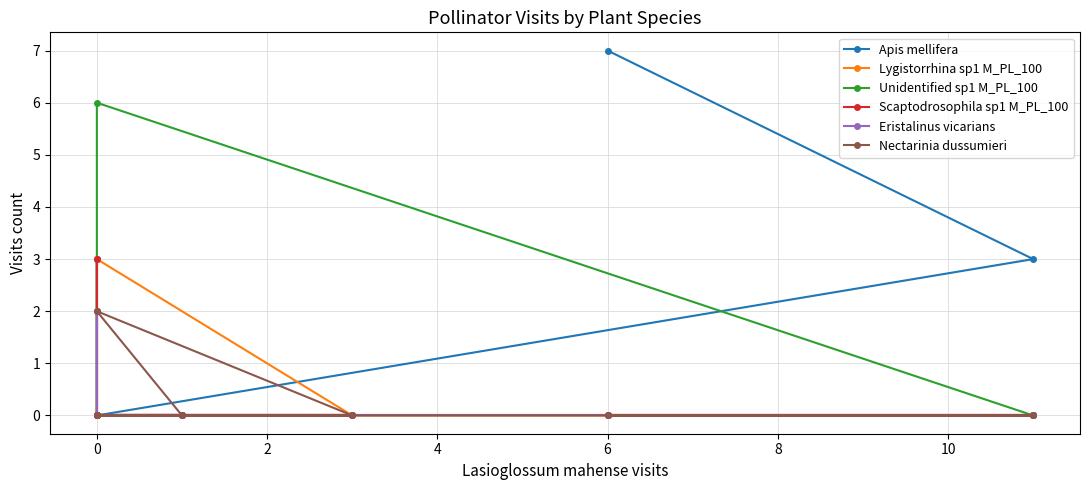

True or false: Lygistorrhina sp1 M_PL_100 has a value of 4 at 0.

False